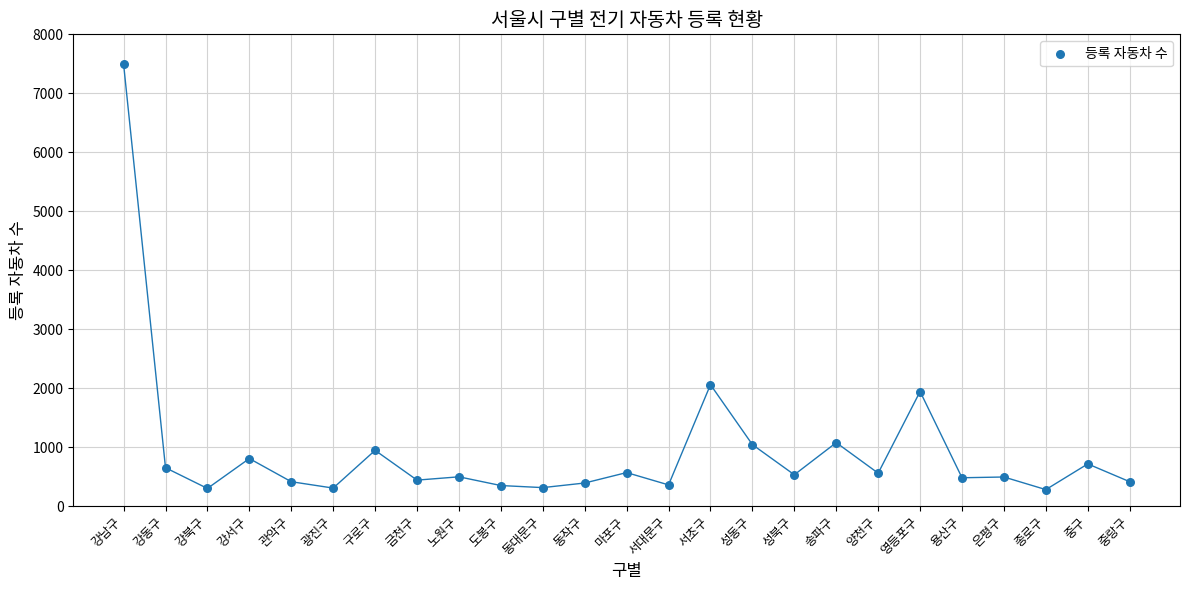

What Y value in the scatter plot is closest to 3886?

2058